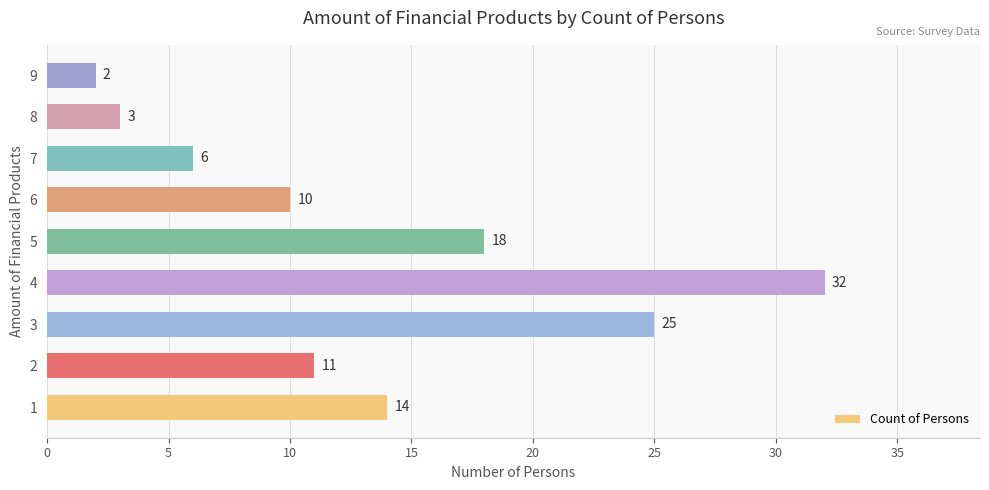

Between 5 and 7, which is larger?

5